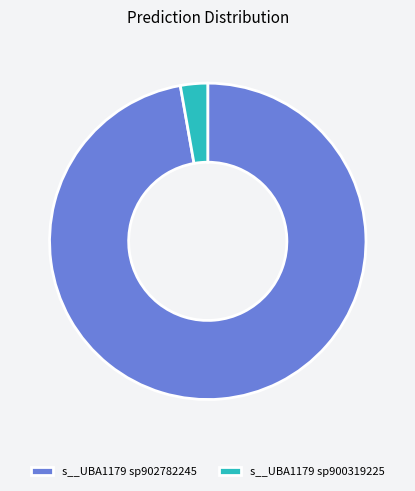

How many segments does this pie chart have?

2